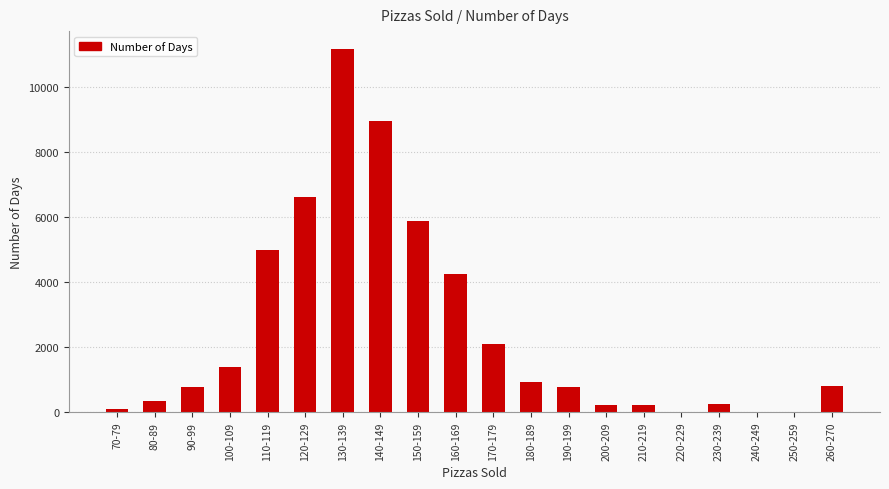

Between 160-169 and 230-239, which is larger?

160-169